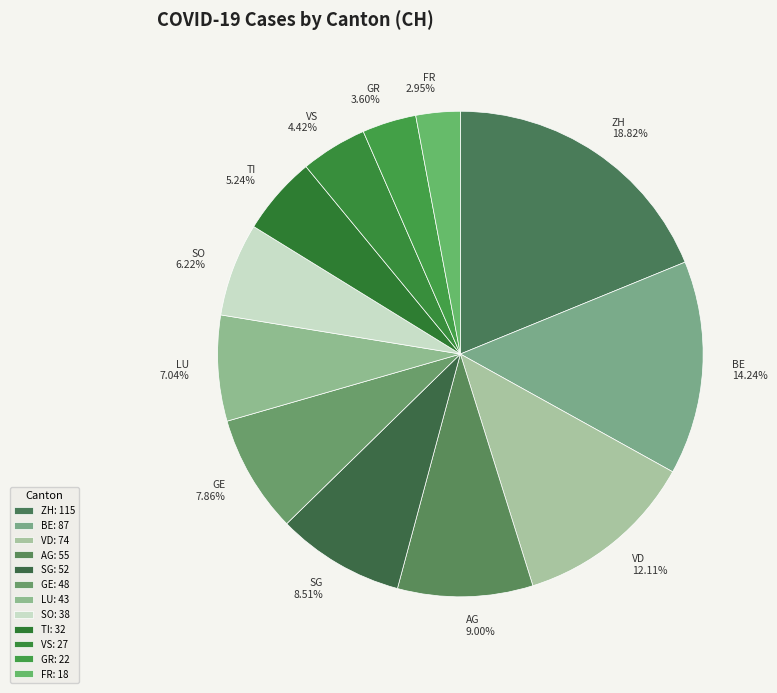

Is ZH the majority of the pie?

No